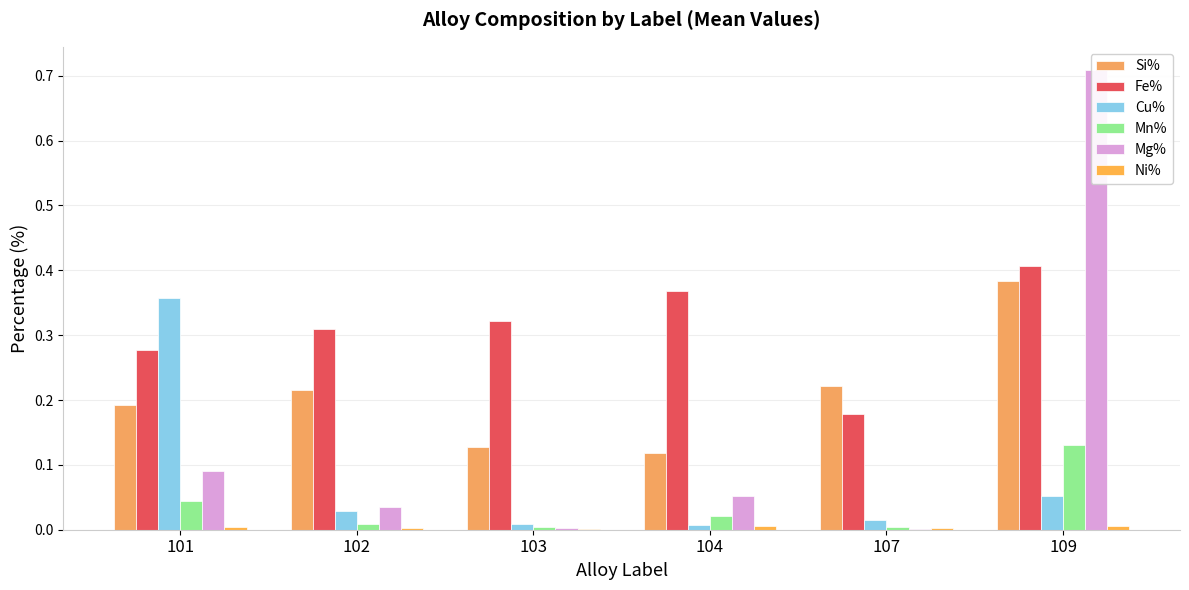

List the series in order of their peak value, highest first.

Mg%, Fe%, Si%, Cu%, Mn%, Ni%